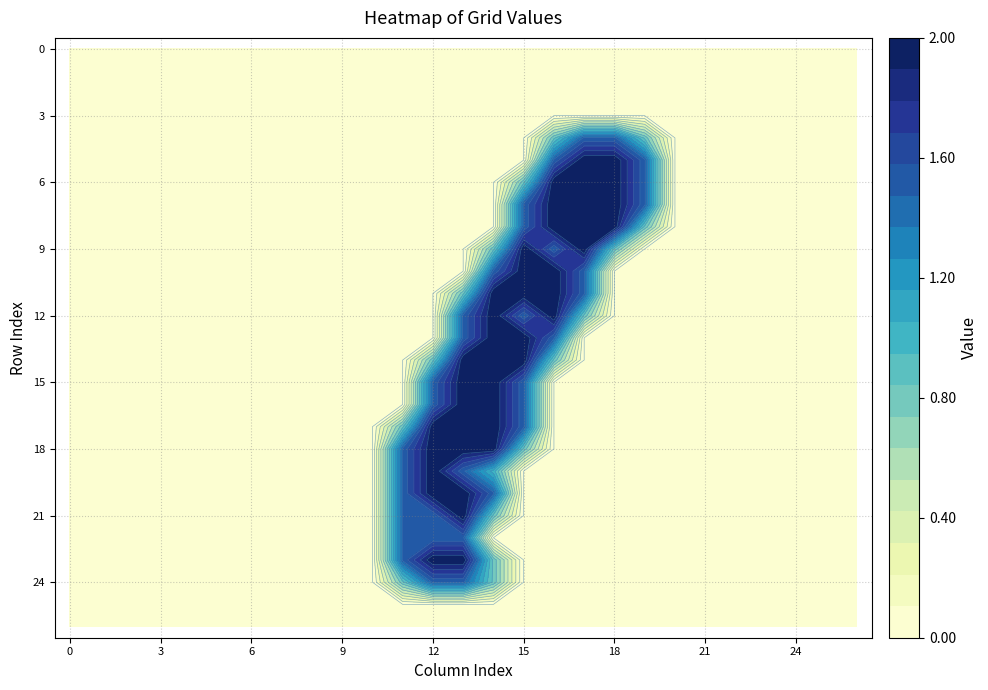

At how many categories does at least one series exceed 0?

9